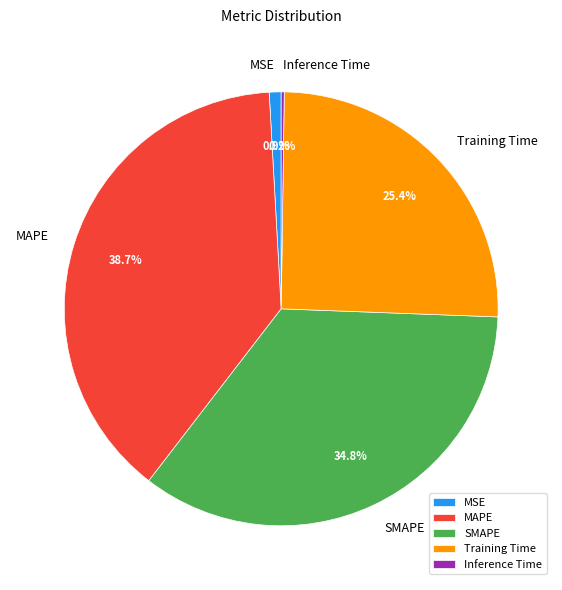

Combined, do MSE and MAPE account for over 50%?

No